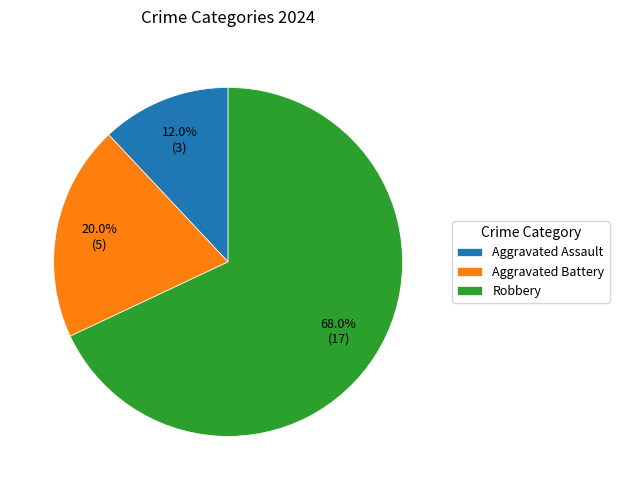

Is there any slice that represents more than half of the pie?

Yes